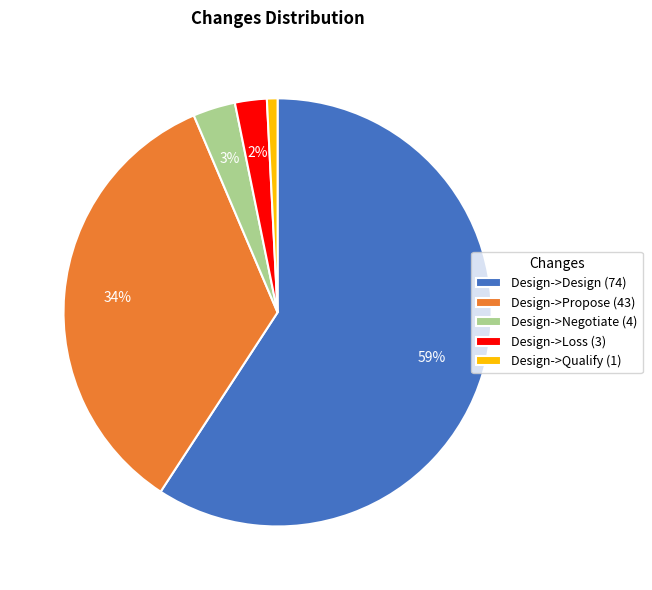

Which slice is the smallest?

Design->Qualify